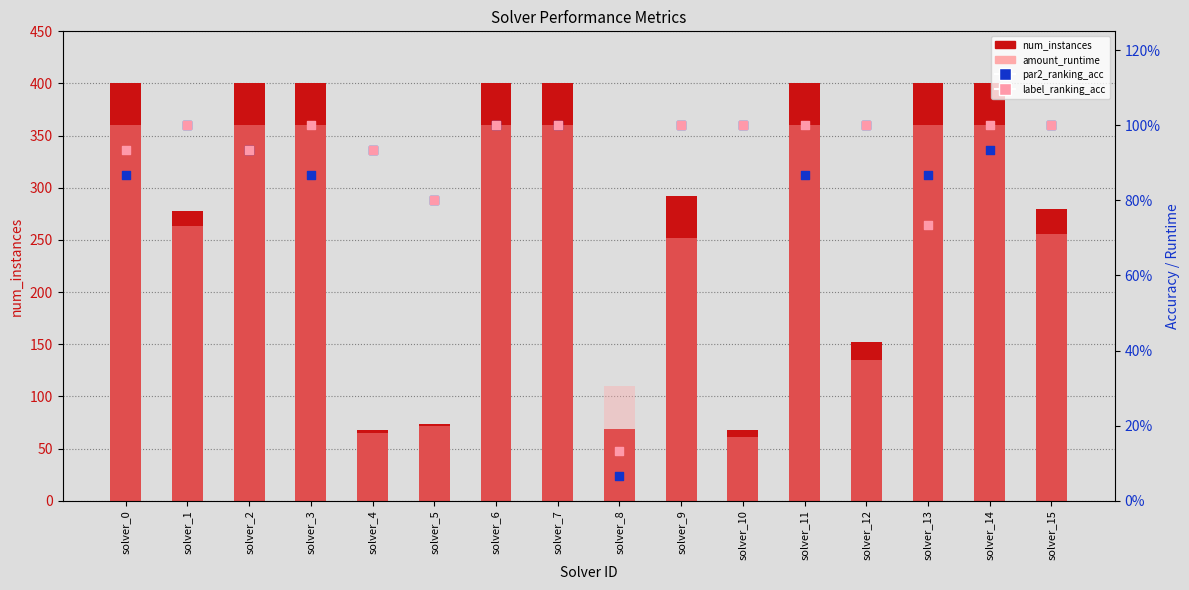

Which series reaches the maximum Y coordinate?

num_instances